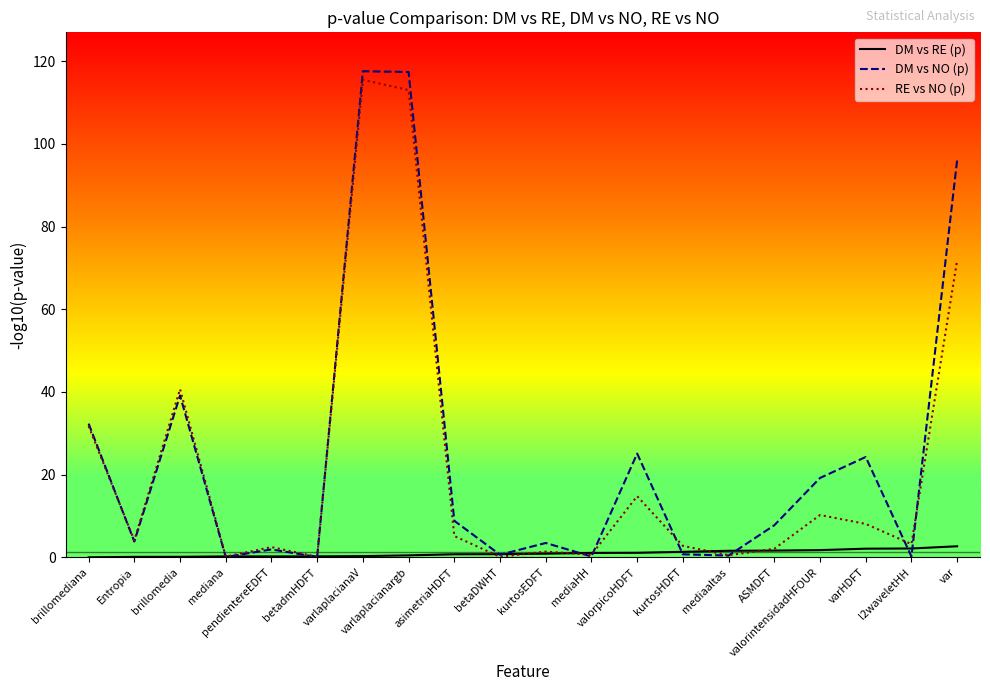

What is the maximum value for DM vs RE (p)?

2.7